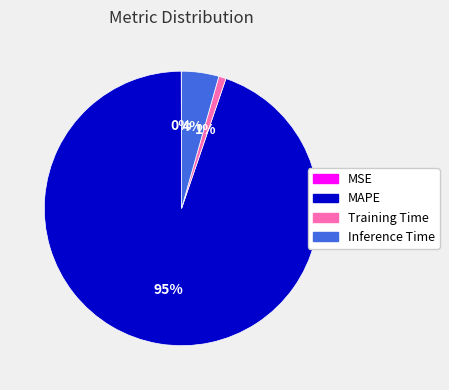

The Inference Time slice represents 4% of the pie. True or false?

True